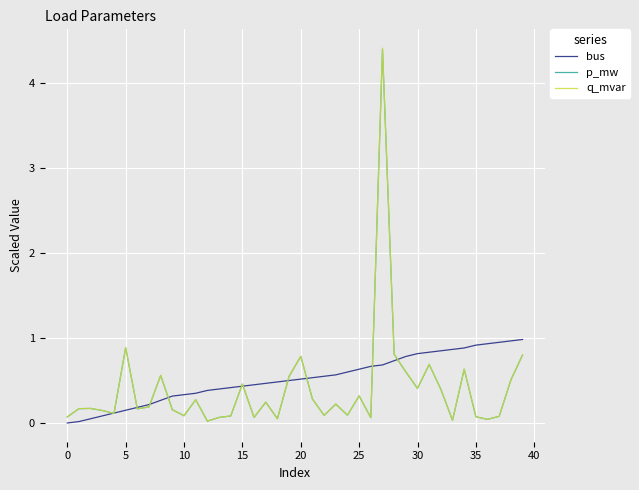

Which series has the largest range (max minus min)?

q_mvar